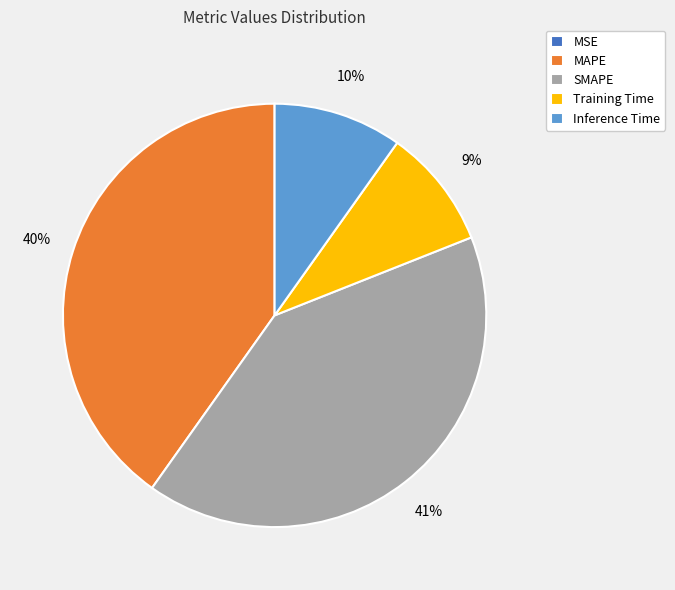

Is there a majority slice in this chart?

No